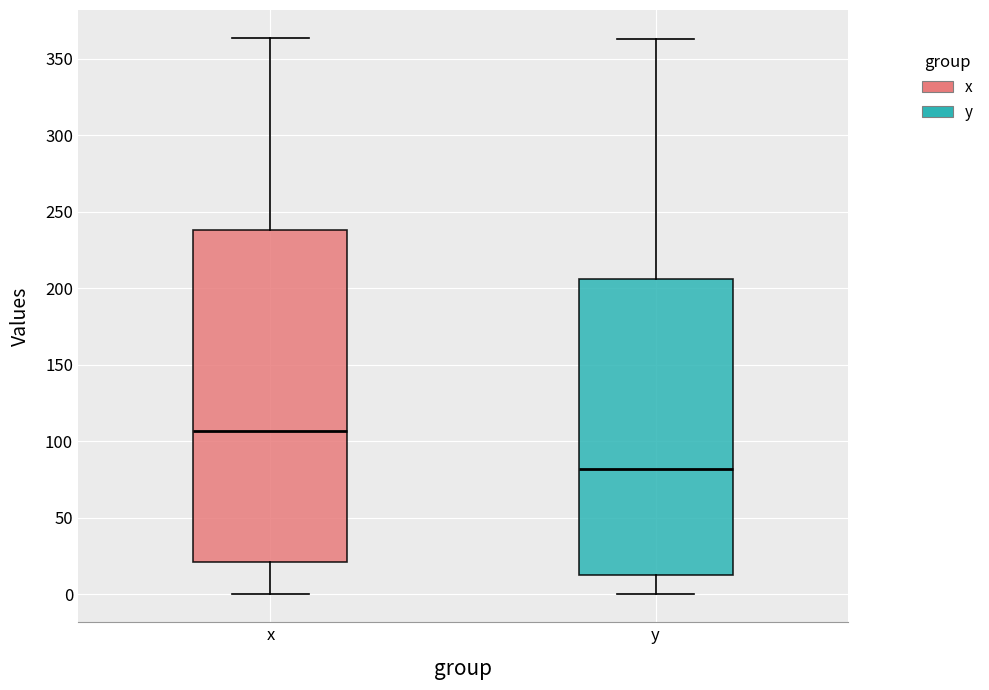

Where does the median line of the box for x sit on the y-axis? The values are not printed on the chart, so give them approximately, as read against the axis.

105